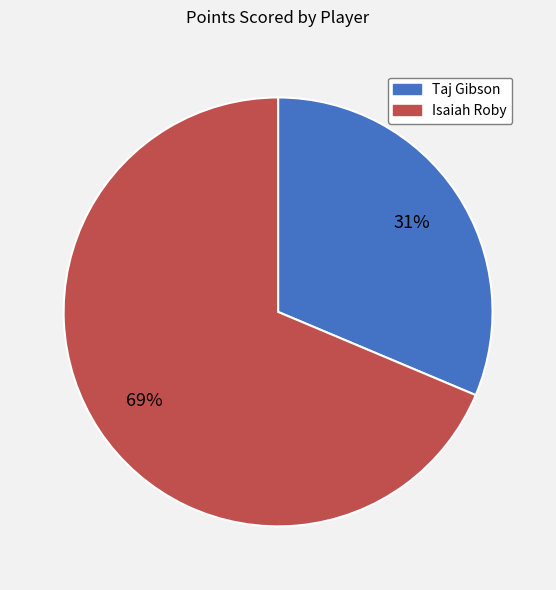

Which has a higher value, Isaiah Roby or Taj Gibson?

Isaiah Roby